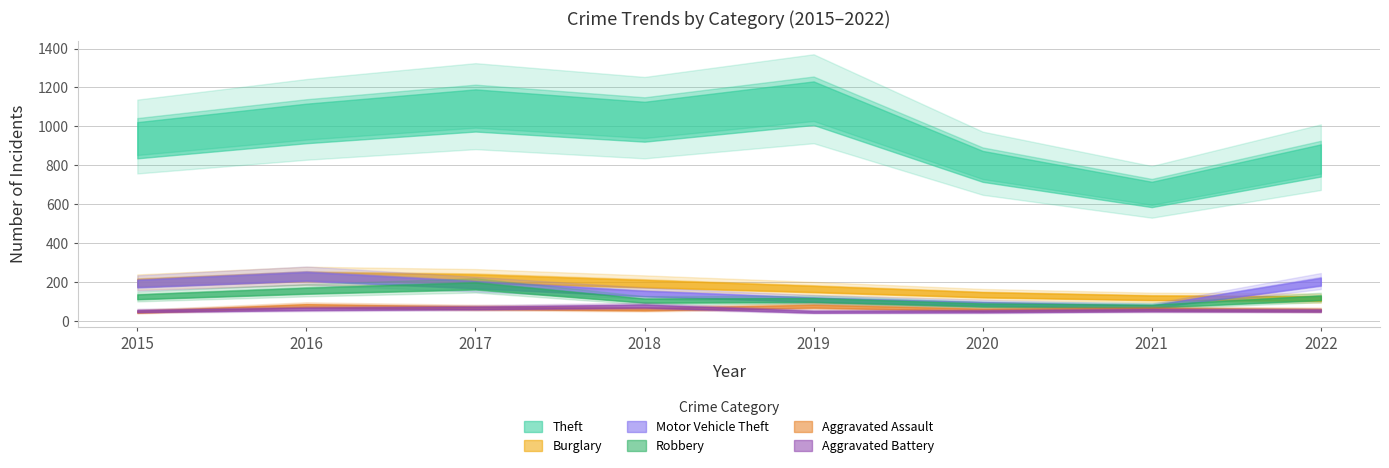

Reading left to right, transcribe all the data shown in this chart.

Theft: 2015=948	2016=1036	2017=1104	2018=1045	2019=1142	2020=811	2021=664	2022=842
Burglary: 2015=200	2016=233	2017=223	2018=196	2019=168	2020=138	2021=122	2022=118
Motor Vehicle Theft: 2015=196	2016=234	2017=190	2018=144	2019=112	2020=91	2021=75	2022=206
Robbery: 2015=127	2016=159	2017=184	2018=107	2019=110	2020=84	2021=78	2022=122
Aggravated Assault: 2015=49	2016=81	2017=70	2018=62	2019=78	2020=59	2021=63	2022=58
Aggravated Battery: 2015=53	2016=64	2017=69	2018=79	2019=49	2020=51	2021=57	2022=55